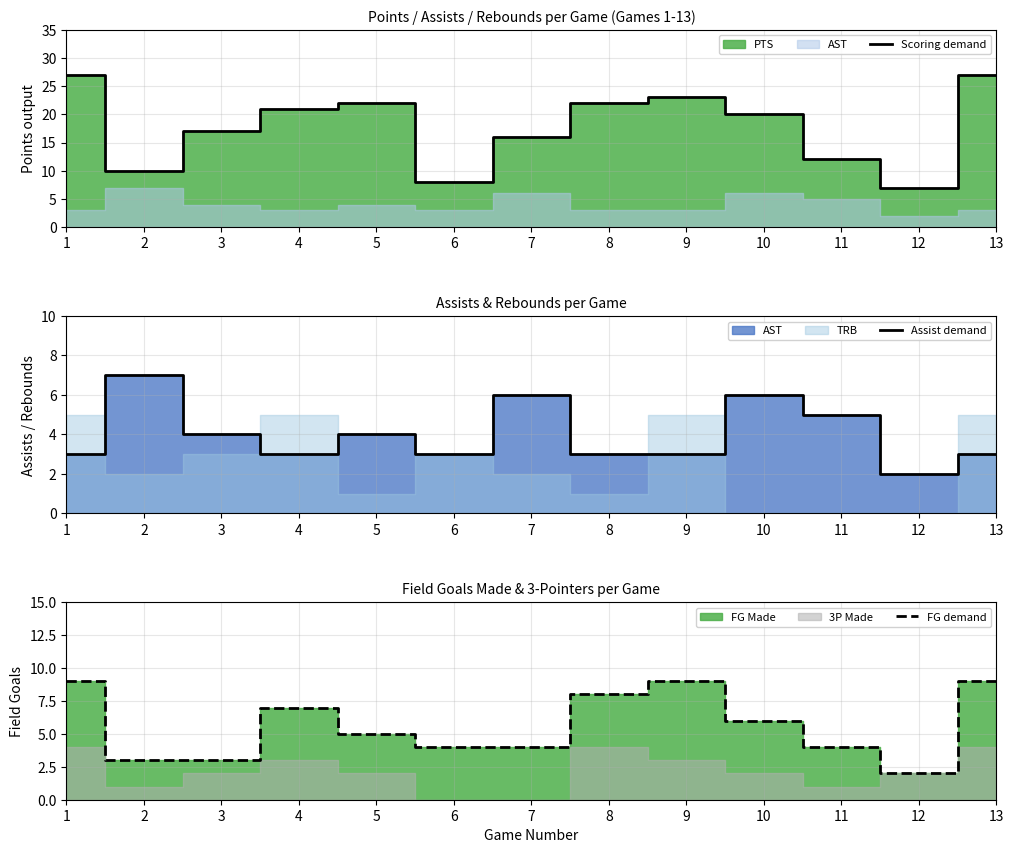

True or false: Scoring demand and FG demand intersect in this chart.

False